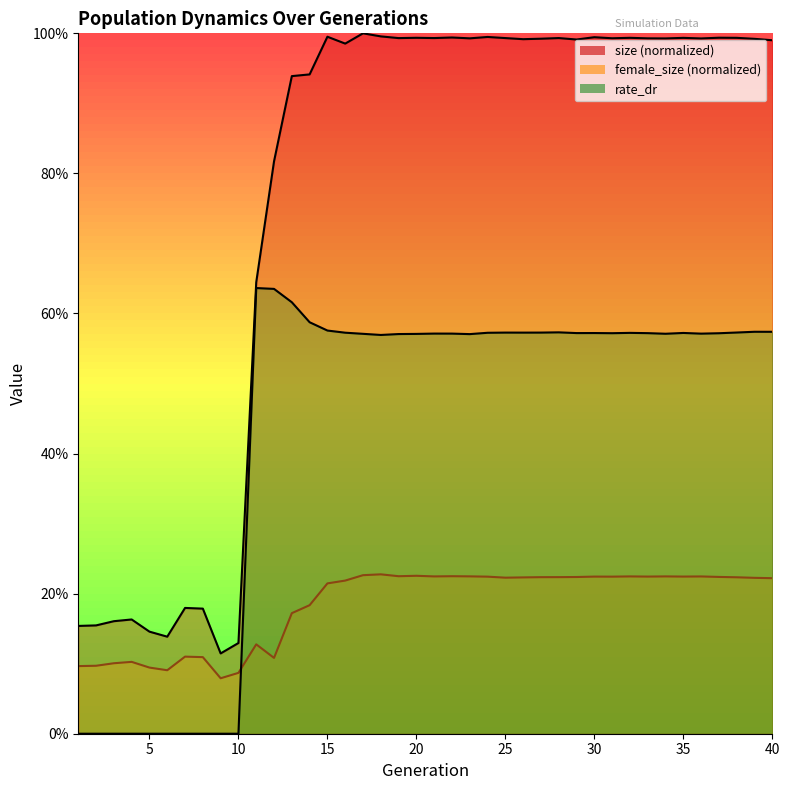

What is the greatest value displayed?

1.0